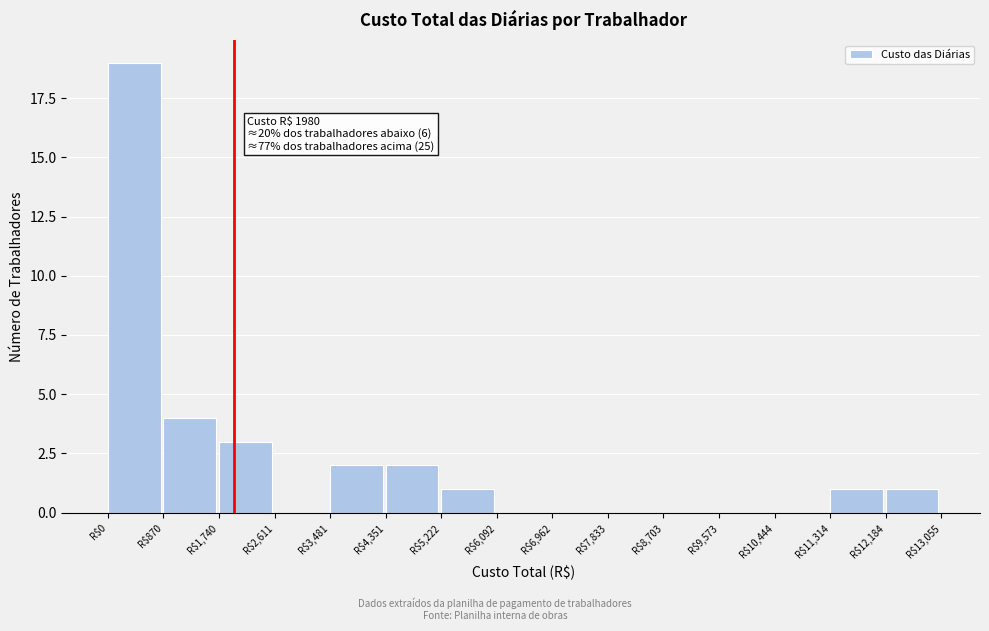

Which range on the x-axis has the tallest bar?

0 to 900